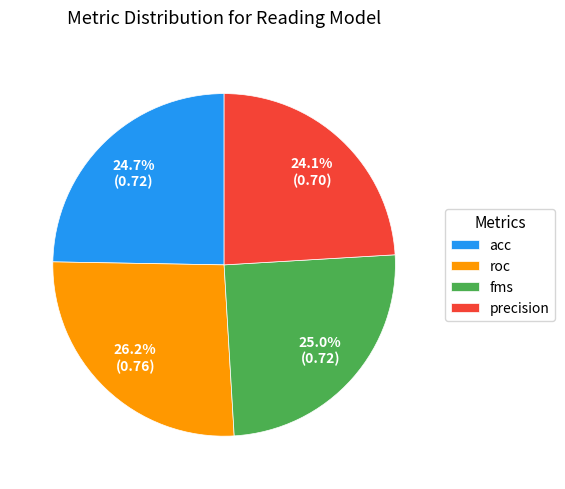

Approximately how many times larger is the value at fms compared to acc?

1.0